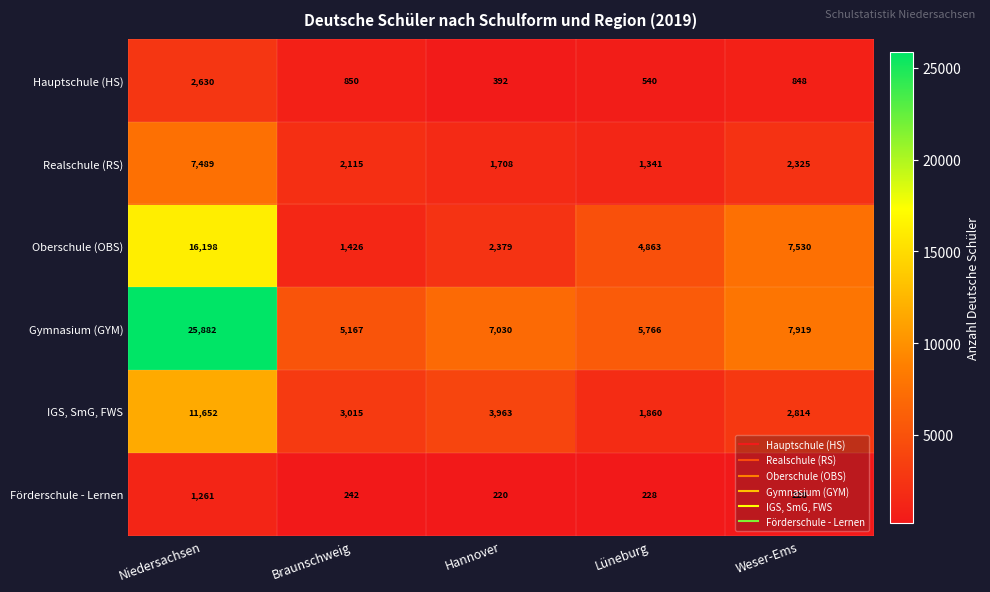

True or false: IGS, SmG, FWS has a value of 2814 at Weser-Ems.

True